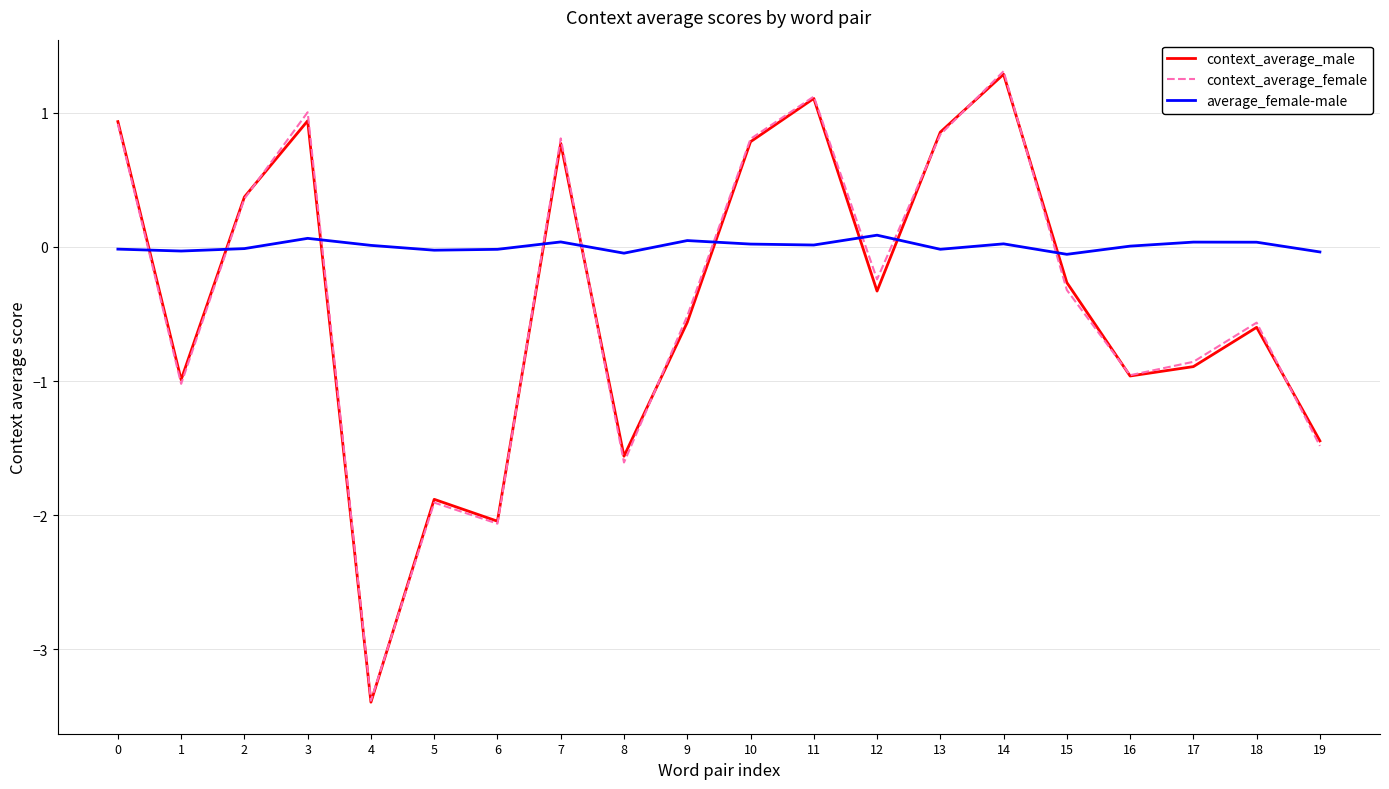

True or false: context_average_female and average_female-male intersect in this chart.

True